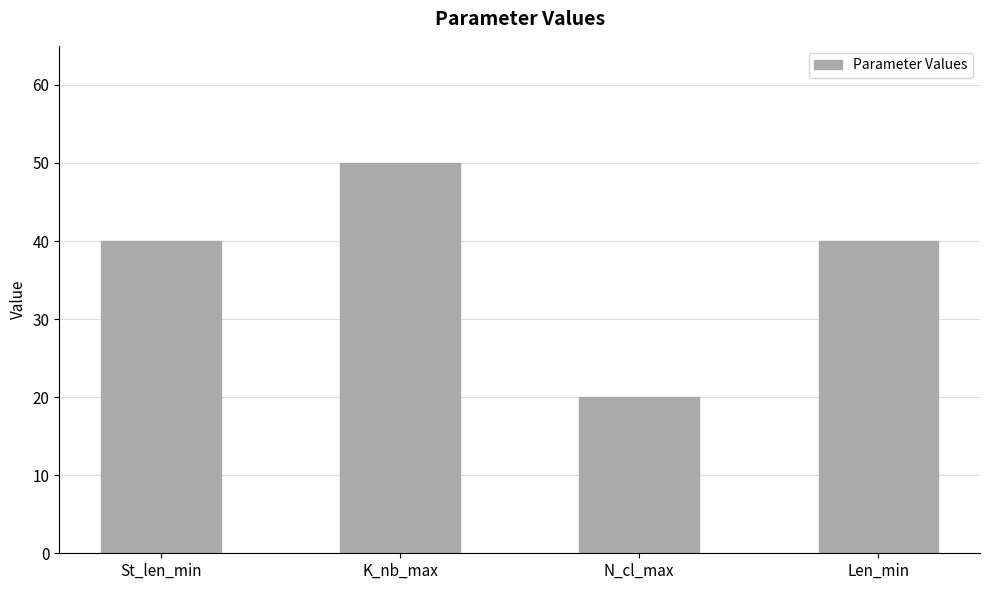

What is the approximate value at St_len_min?

40